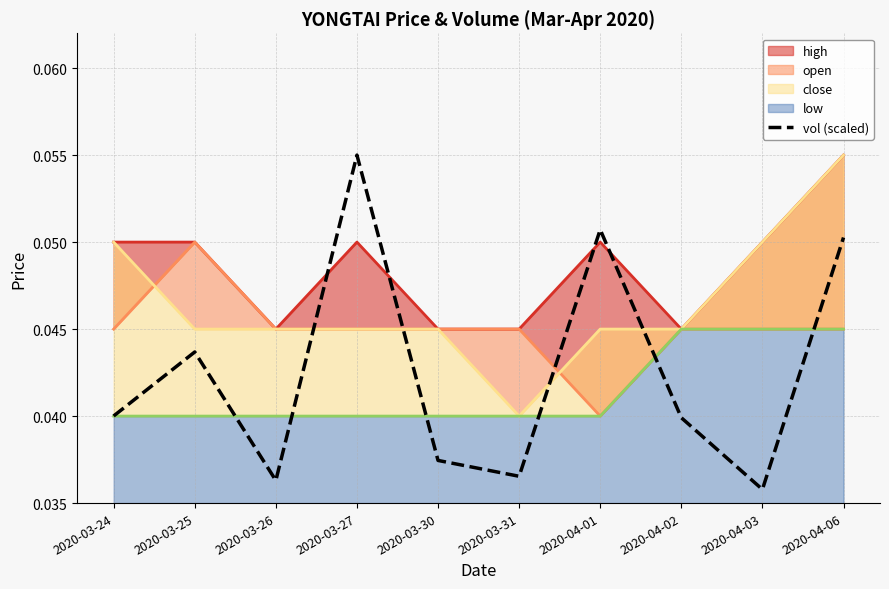

How many points are lower than both their immediate neighbors (excluding endpoints)?

3